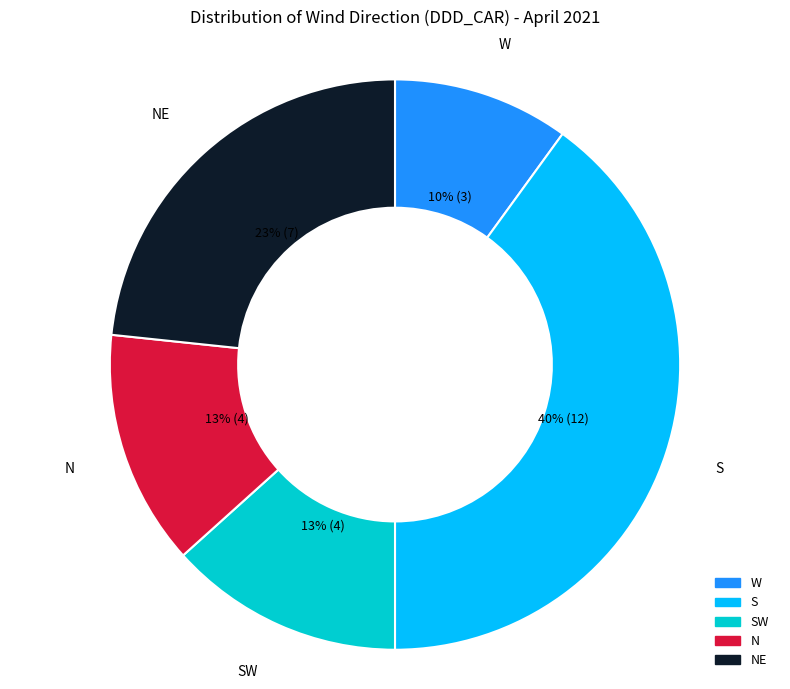

Is it true that W is 10% of the pie?

True